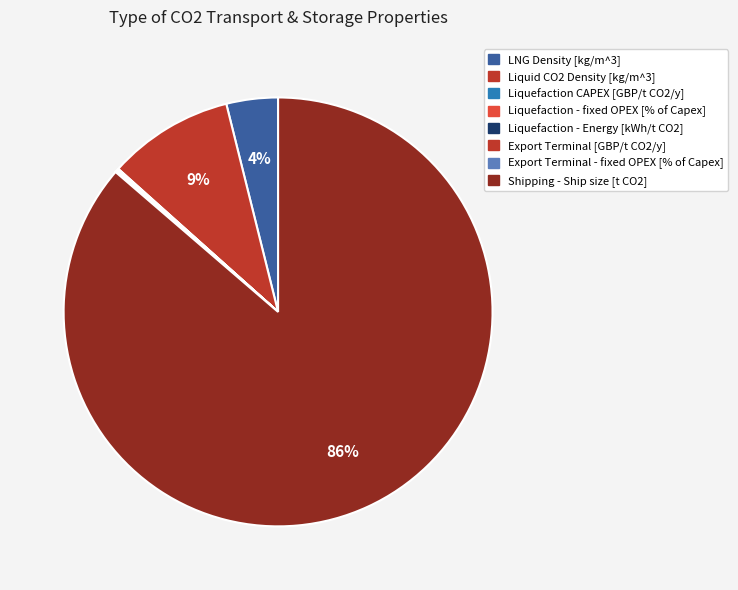

Do Liquefaction - Energy [kWh/t CO2] and Liquefaction CAPEX [GBP/t CO2/y] together represent more than half of the pie?

No